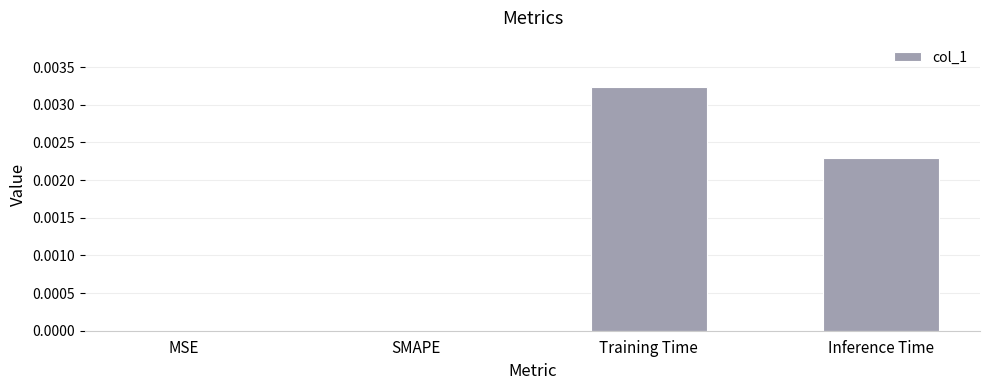

Count the number of categories in the chart.

4